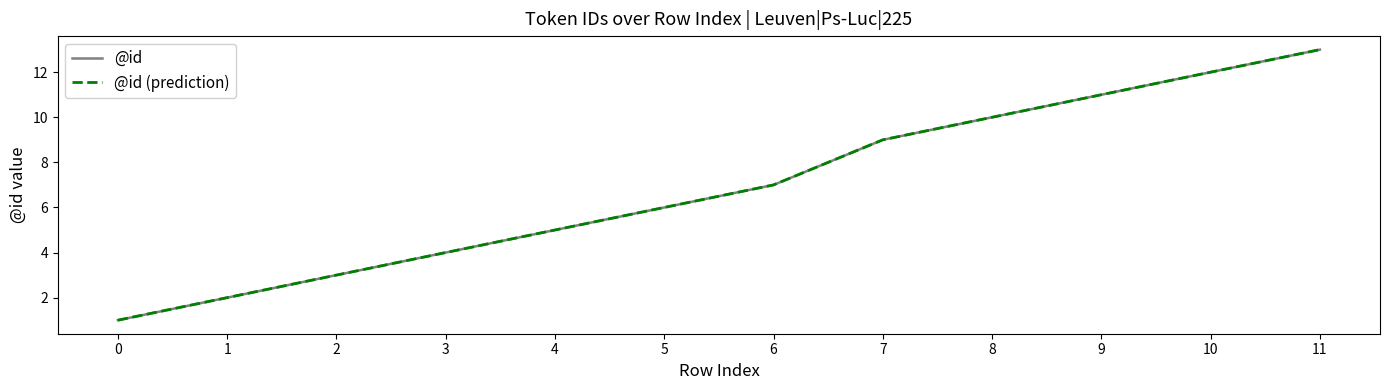

True or false: @id (prediction) and @id intersect in this chart.

False